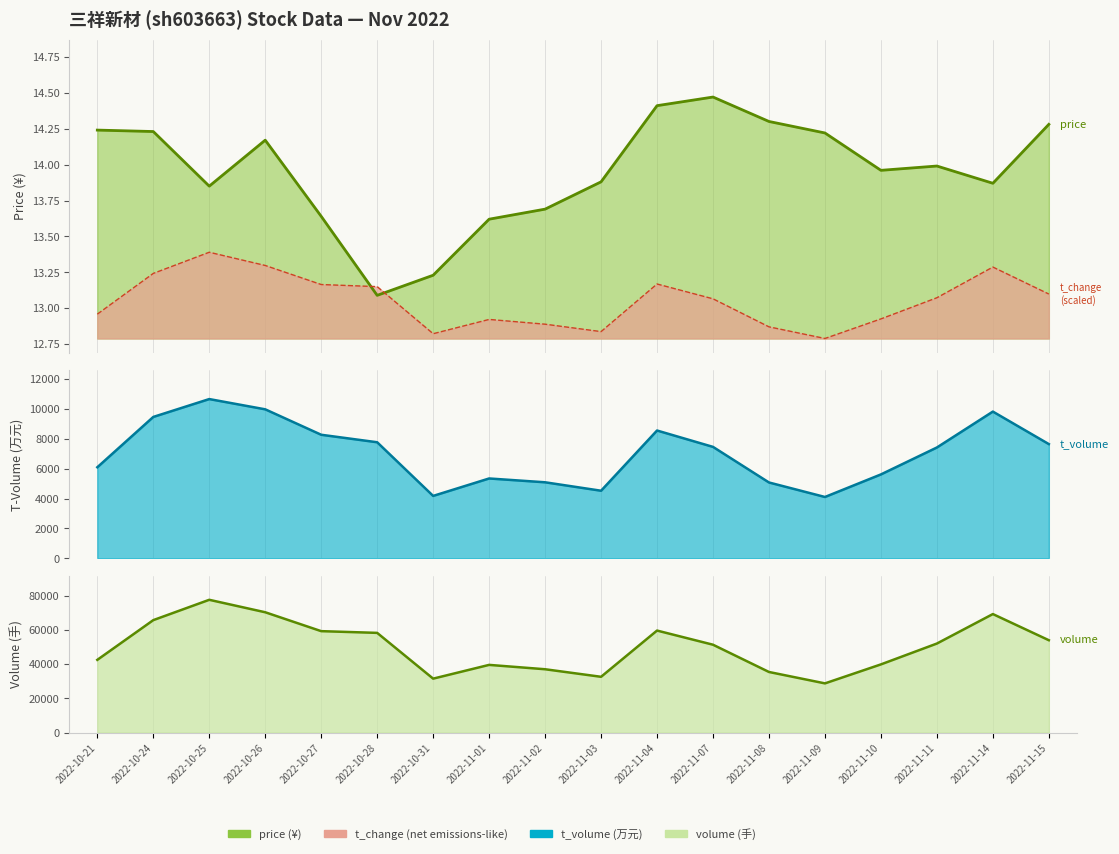

What is the difference between the second highest and minimum values in the price series?

1.3